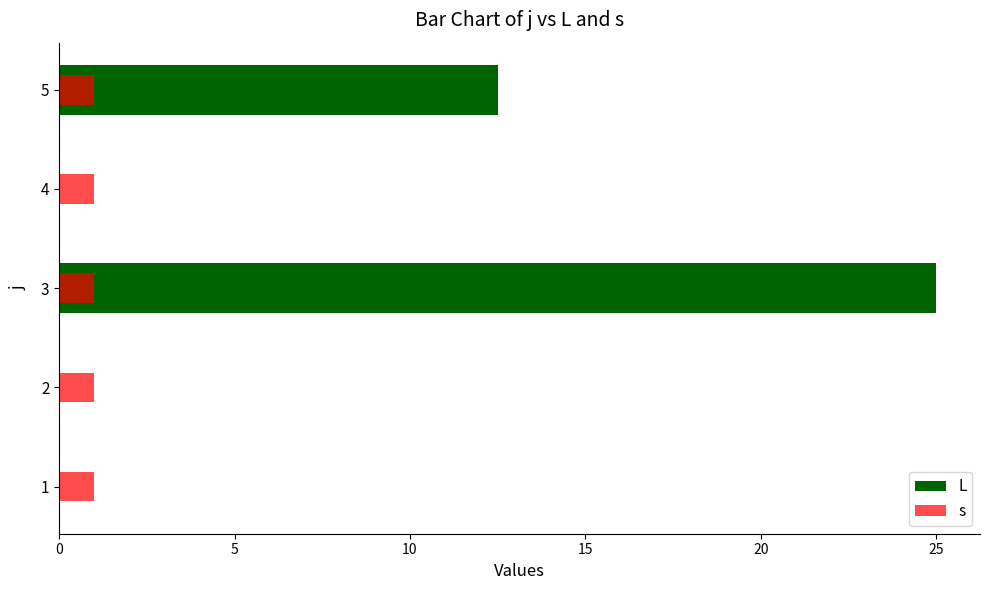

True or false: s has a value of 0.1 at 5.

False